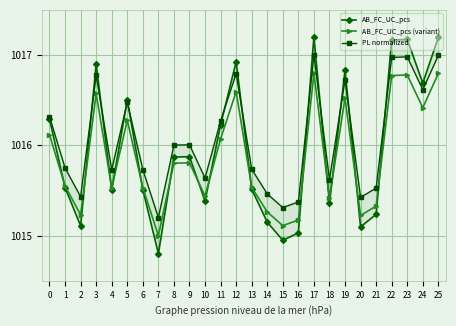

Reading right to left, what are all the values shown in this chart?

AB_FC_UC_pcs: 25=1017.2	24=1016.7	23=1017.2	22=1017.2	21=1015.2	20=1015.1	19=1016.8	18=1015.4	17=1017.2	16=1015.0	15=1014.9	14=1015.1	13=1015.5	12=1016.9	11=1016.2	10=1015.4	9=1015.9	8=1015.9	7=1014.8	6=1015.5	5=1016.5	4=1015.5	3=1016.9	2=1015.1	1=1015.5	0=1016.3
AB_FC_UC_pcs (variant): 25=1016.8	24=1016.4	23=1016.8	22=1016.8	21=1015.3	20=1015.2	19=1016.5	18=1015.4	17=1016.8	16=1015.2	15=1015.1	14=1015.3	13=1015.5	12=1016.6	11=1016.1	10=1015.4	9=1015.8	8=1015.8	7=1015.0	6=1015.5	5=1016.3	4=1015.5	3=1016.6	2=1015.2	1=1015.5	0=1016.1
PL normalized: 25=1017.0	24=1016.6	23=1017.0	22=1017.0	21=1015.5	20=1015.4	19=1016.7	18=1015.6	17=1017.0	16=1015.4	15=1015.3	14=1015.5	13=1015.7	12=1016.8	11=1016.3	10=1015.6	9=1016.0	8=1016.0	7=1015.2	6=1015.7	5=1016.5	4=1015.7	3=1016.8	2=1015.4	1=1015.7	0=1016.3